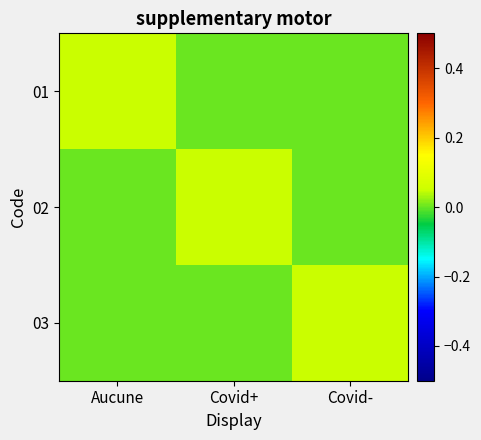

Rank the series at Covid+ from highest to lowest value.

02, 01, 03